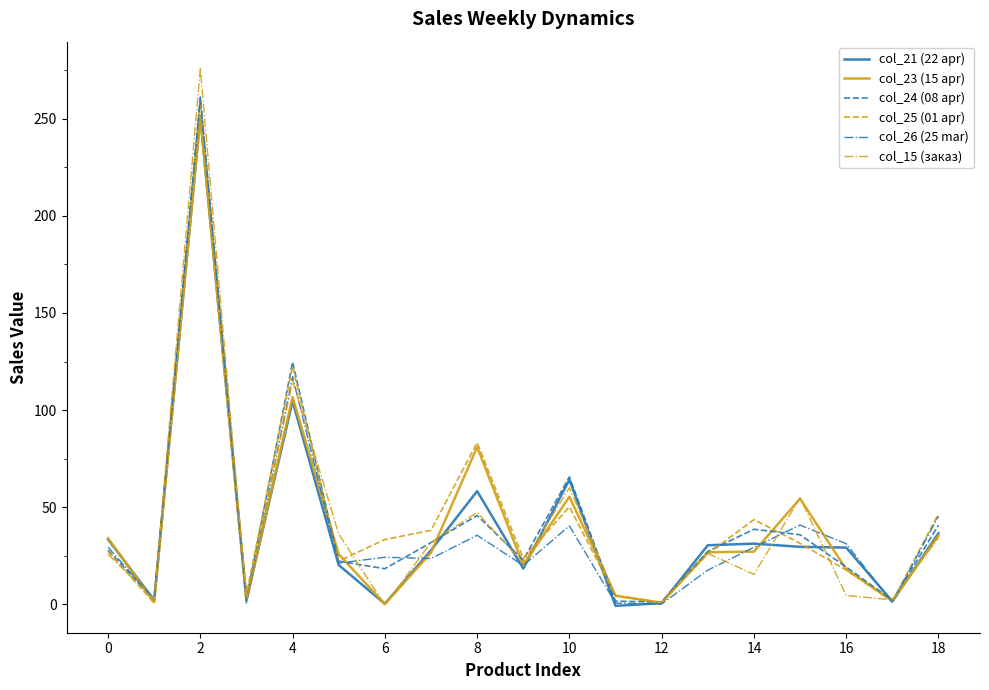

How many values in the col_15 (заказ) series are below 25?

9